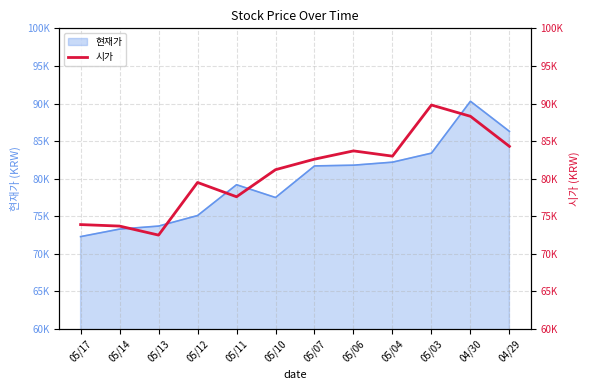

Does the chart have visible grid lines?

Yes